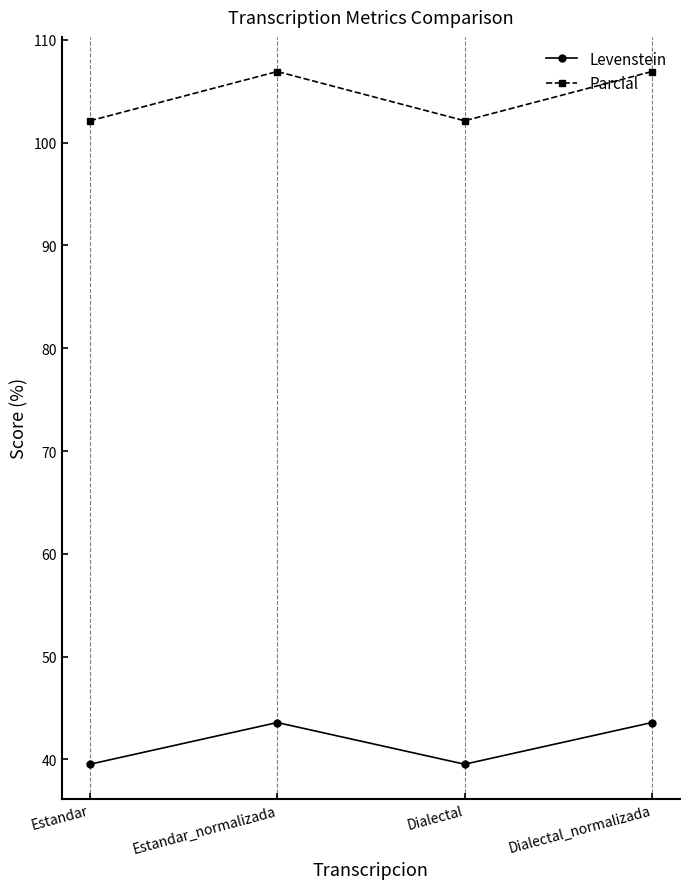

Rank the series by their maximum value, from highest to lowest.

Parcial, Levenstein